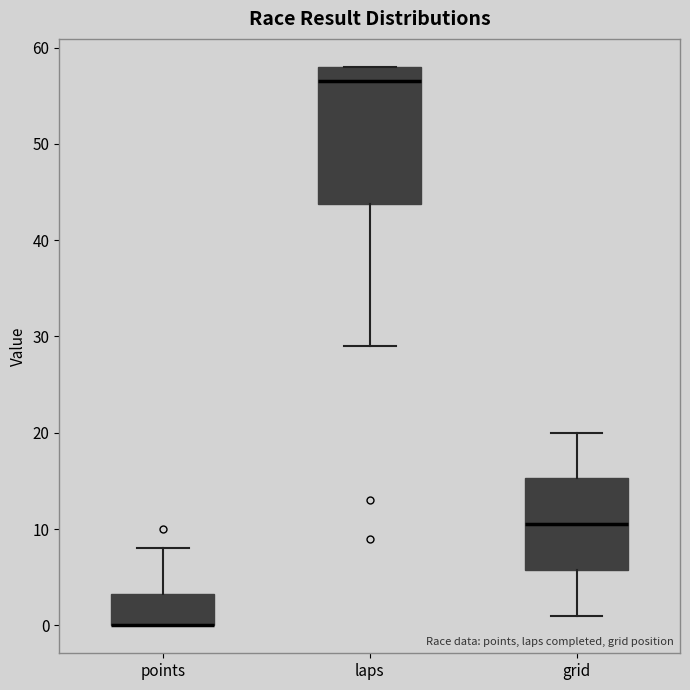

Comparing the boxes themselves (not the whiskers), which one is the tallest?

laps